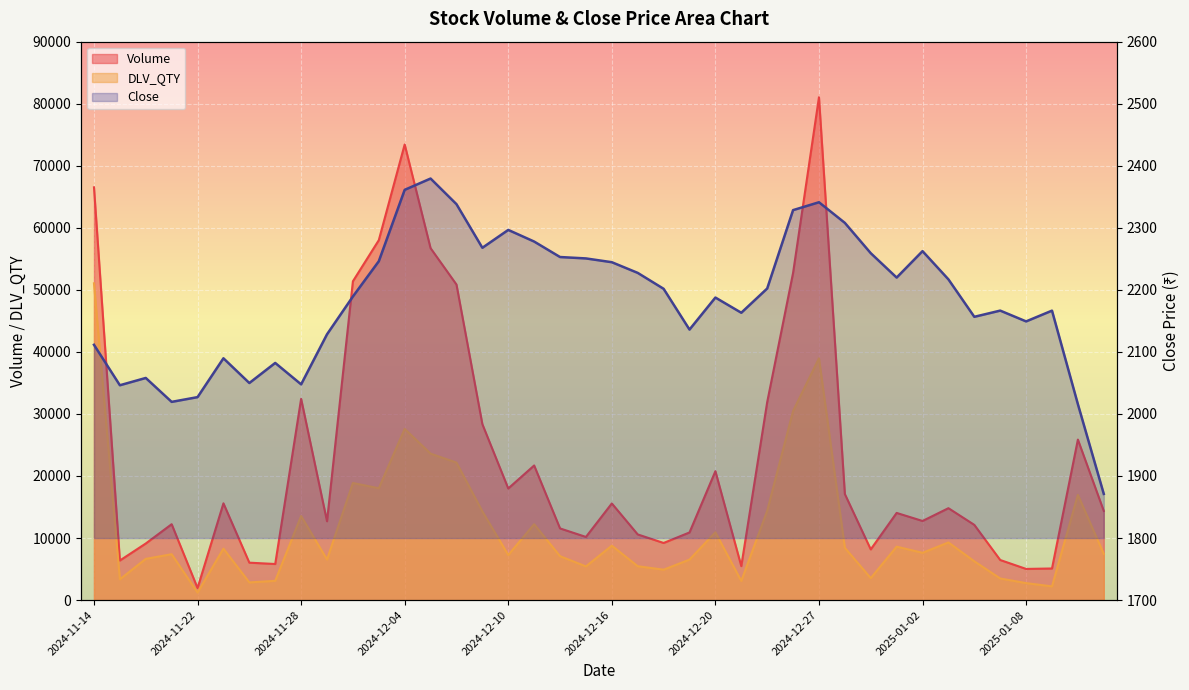

What position from the right is 20?

20